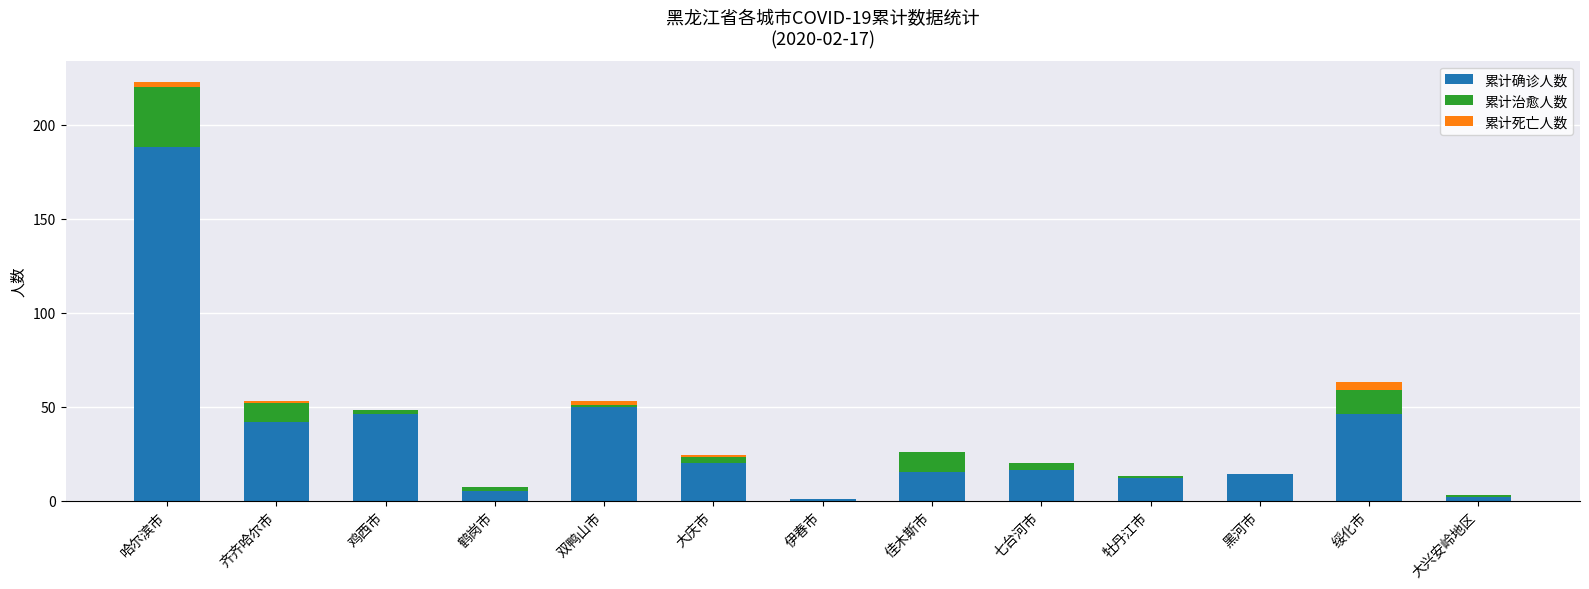

What is the maximum value for 累计确诊人数?

188